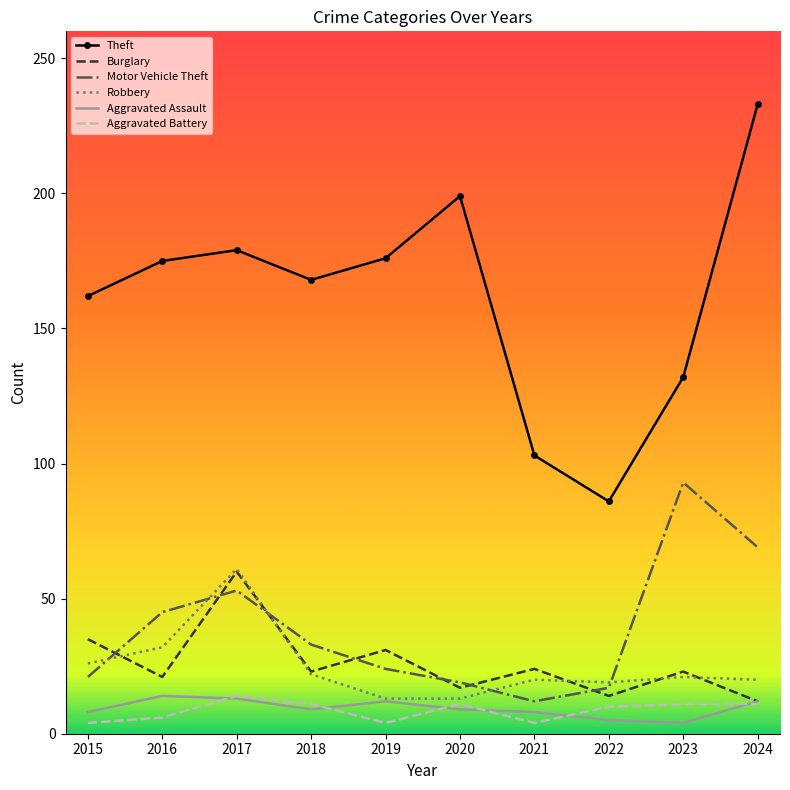

The Aggravated Assault series shows 9 at 2018. True or false?

True